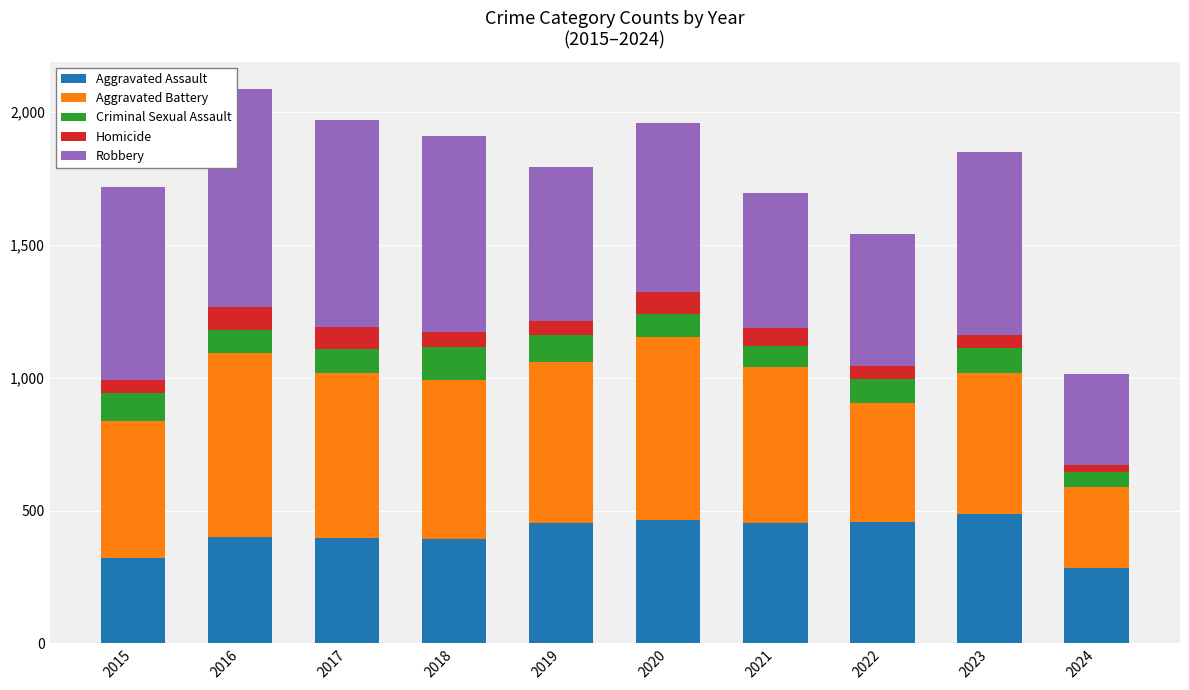

True or false: Aggravated Assault has a value of 408 at 2024.

False